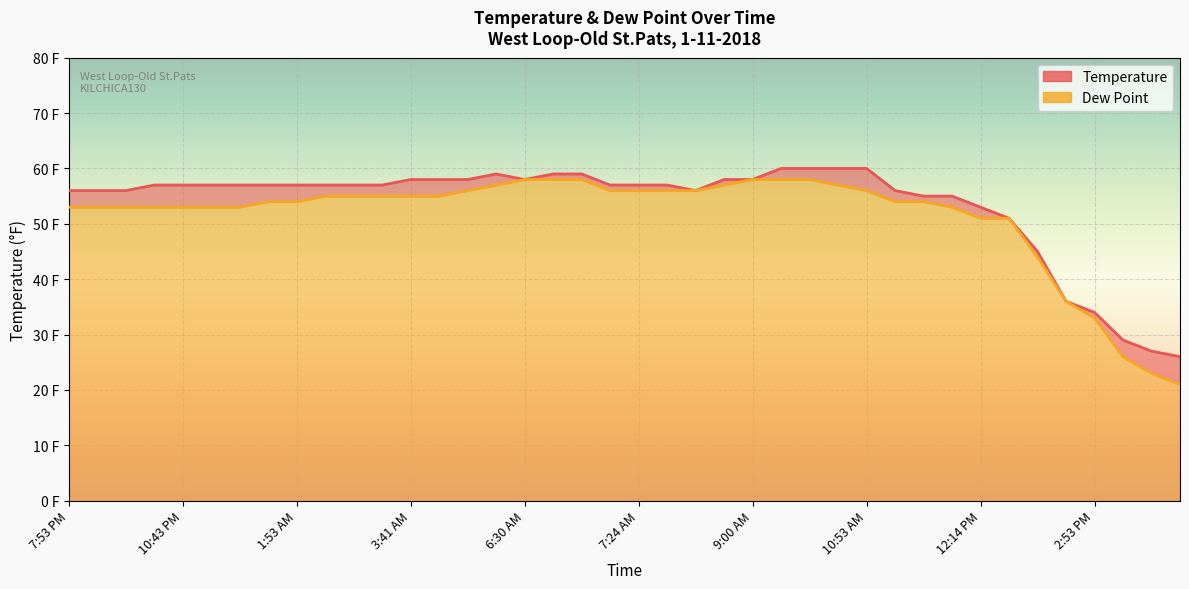

True or false: Temperature has more than 0 interior local peaks.

True